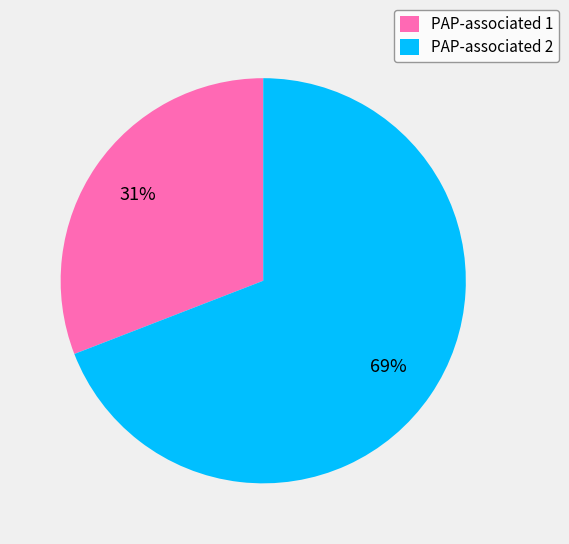

What is the ratio of the value at PAP-associated 2 to the value at PAP-associated 1?

2.2